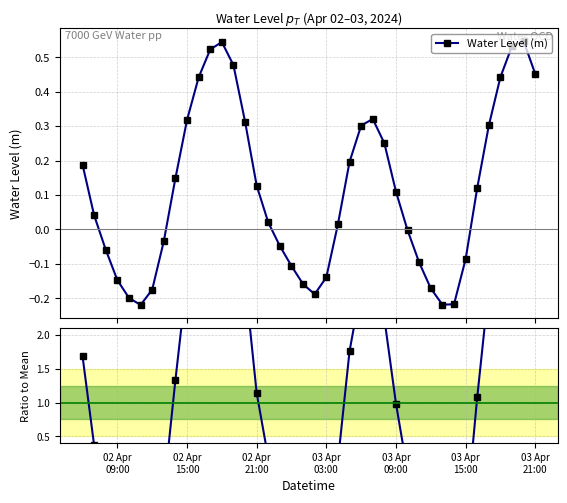

How many interior local valleys does the Water Level (m) series have?

3